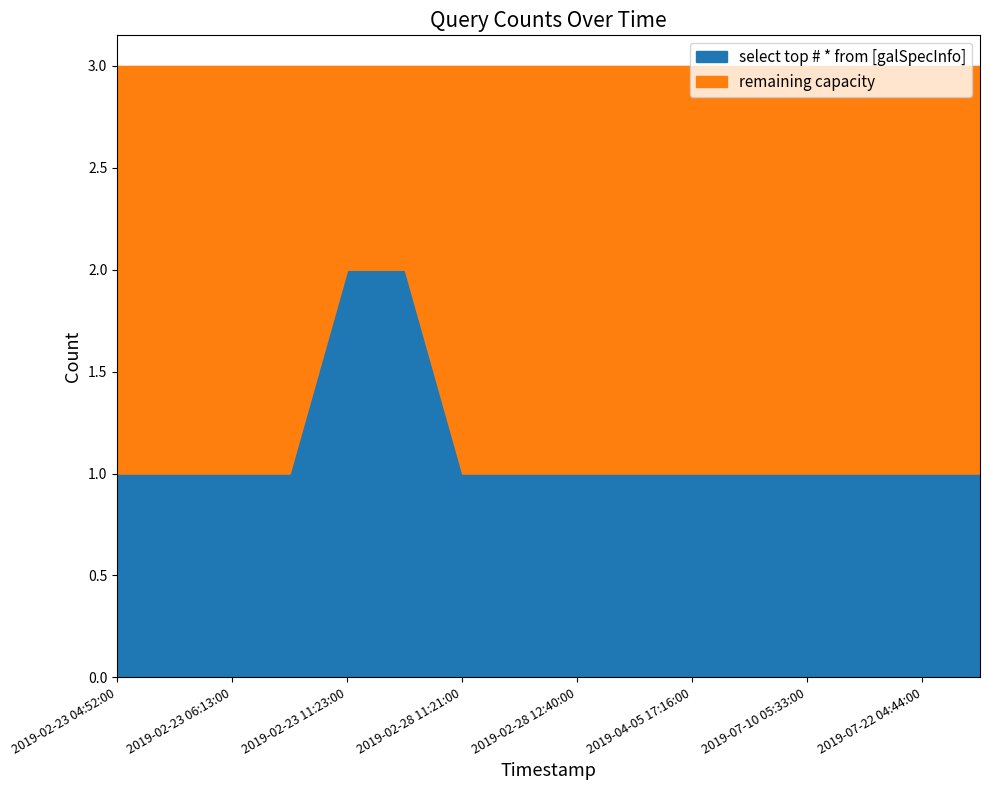

What is the greatest value displayed?

2